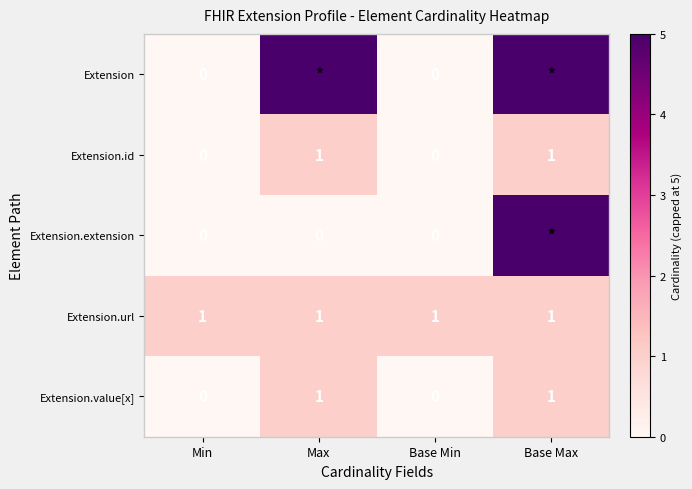

How many Extension.id values are between 0 and 1?

4